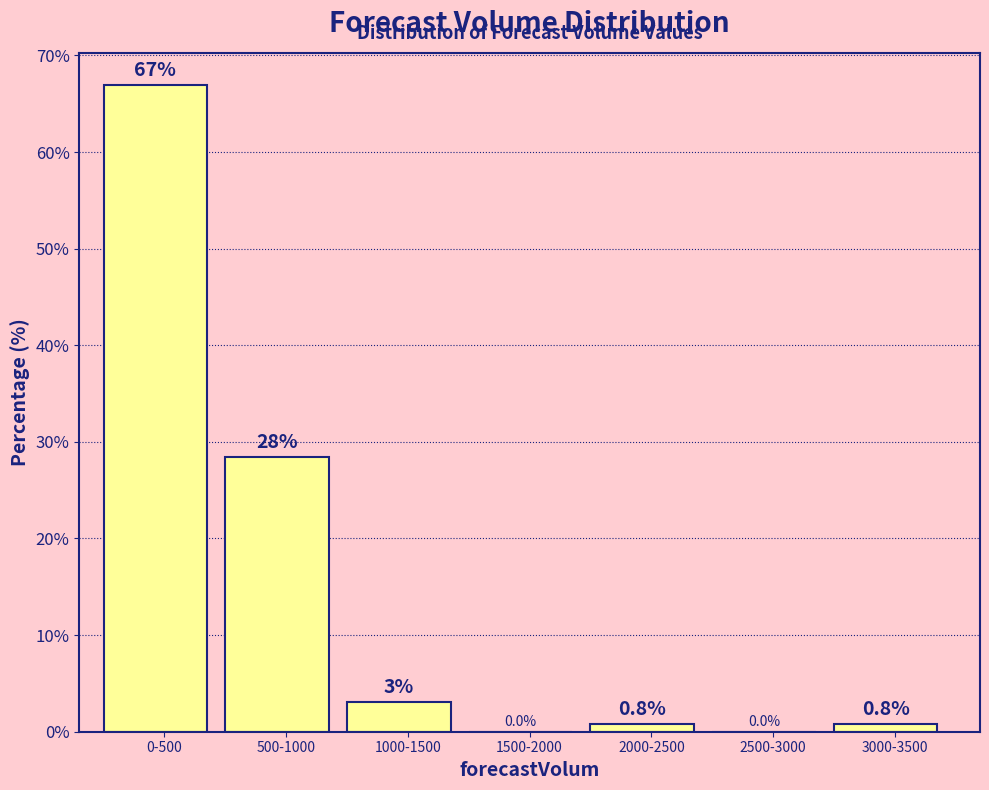

The value at 3000-3500 is 0.8. True or false?

True